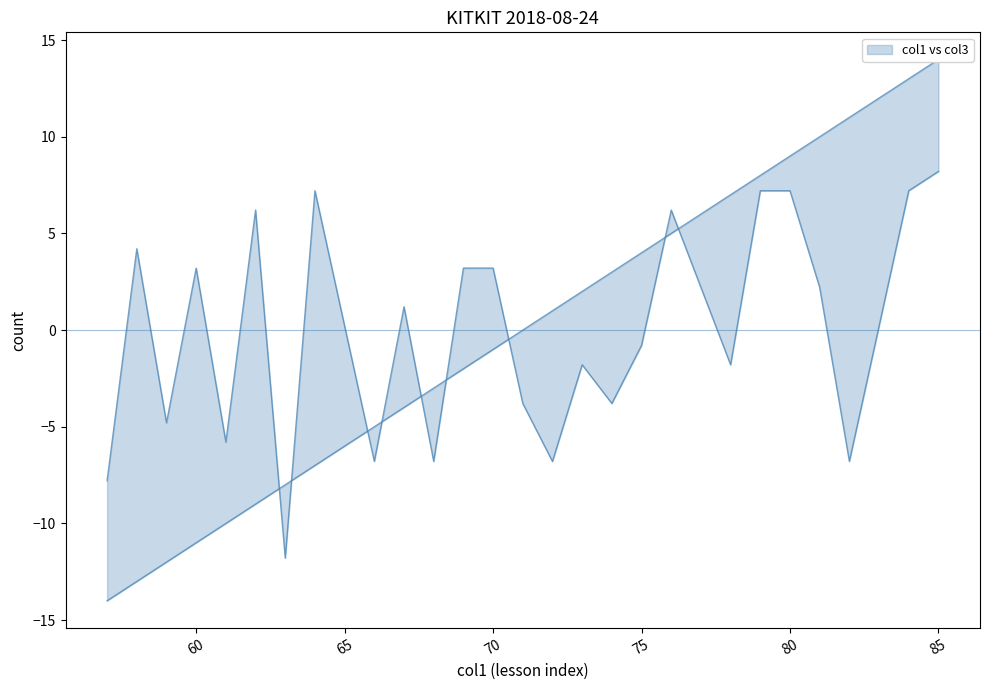

How many interior local valleys does the col3 series have?

9